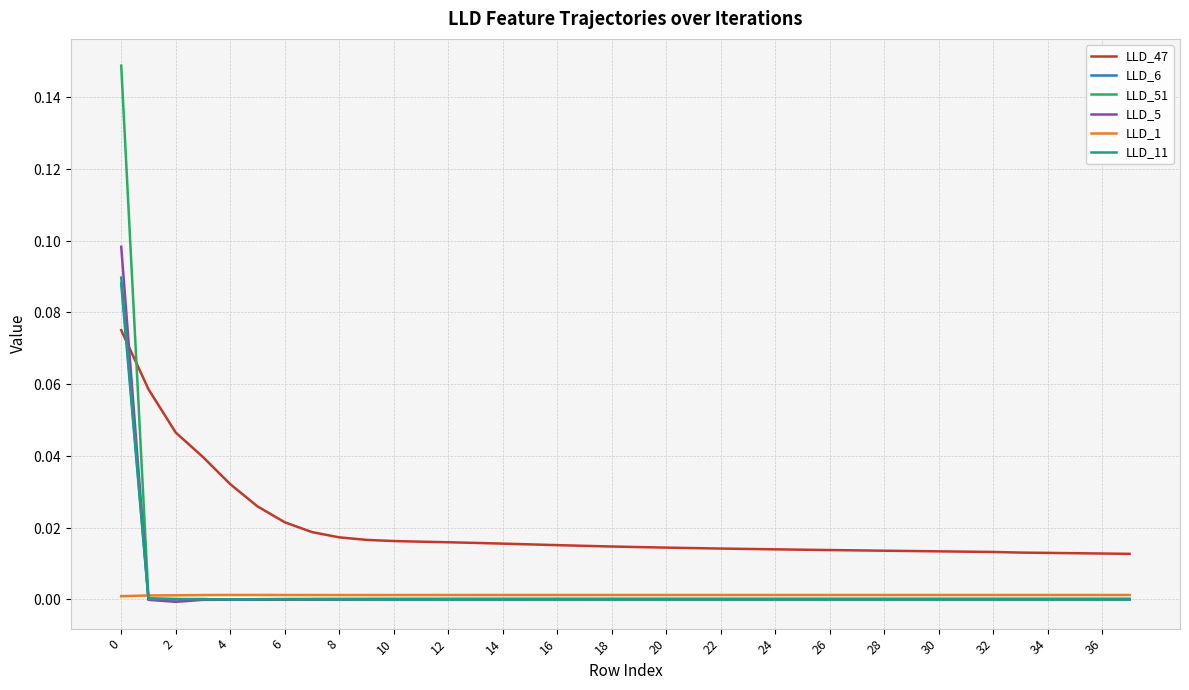

Is this an area chart (filled region under the line)?

No